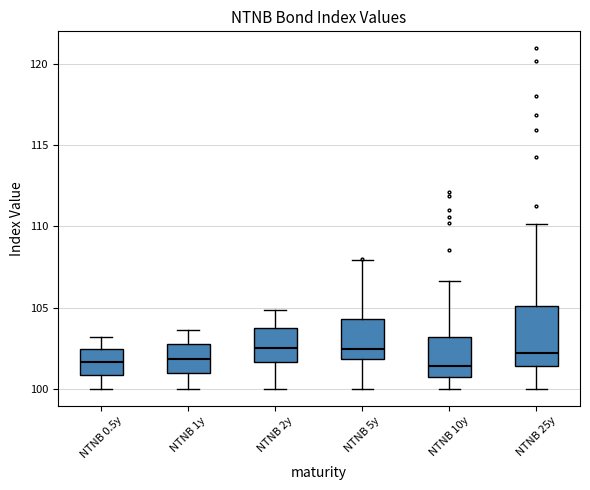

Where does the upper whisker of the box for NTNB 10y end on the y-axis? The values are not printed on the chart, so give them approximately, as read against the axis.

106.5